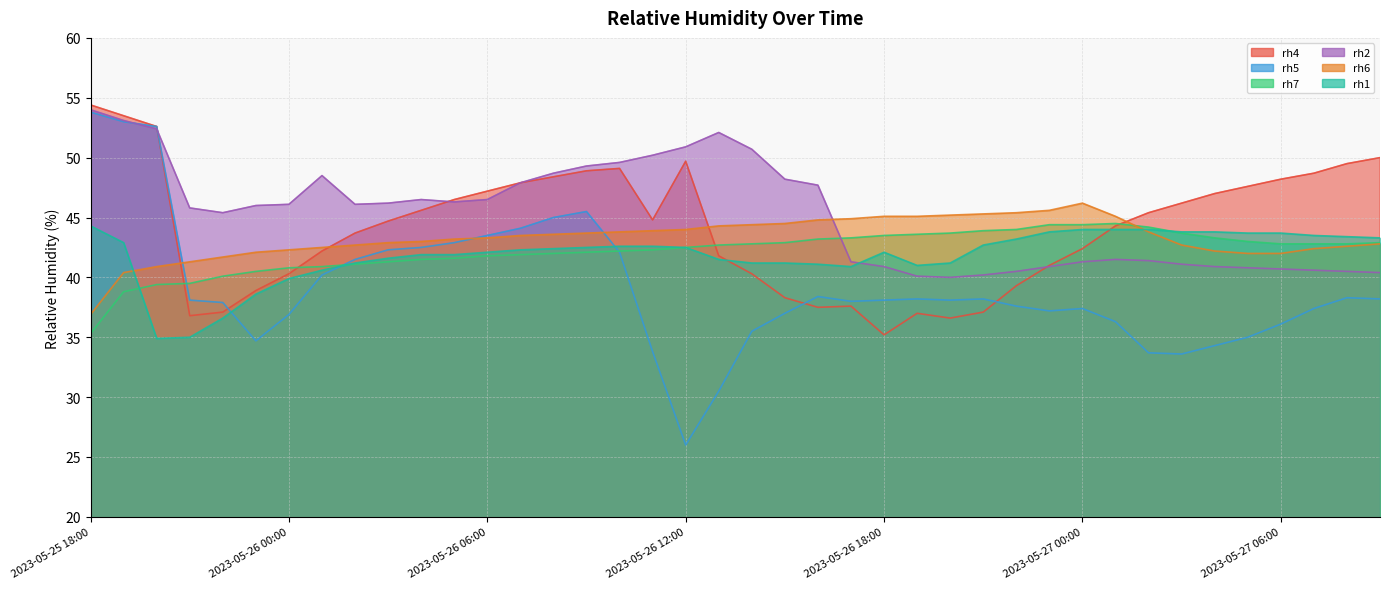

Is it true that rh6 equals 40.9 at 2023-05-25 20:00?

True